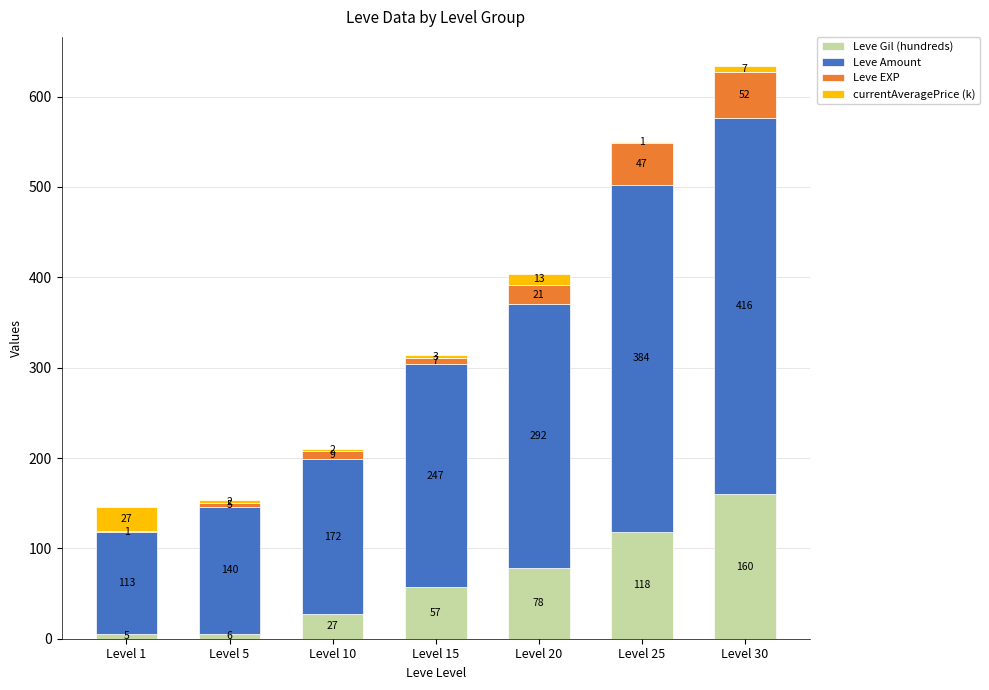

What is the total value across all series at Level 1?

146.0